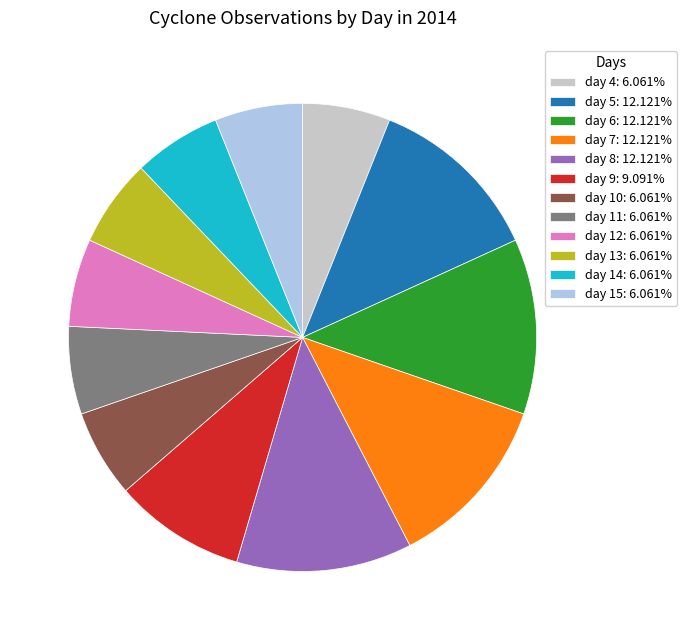

How many slices are in this pie chart?

12